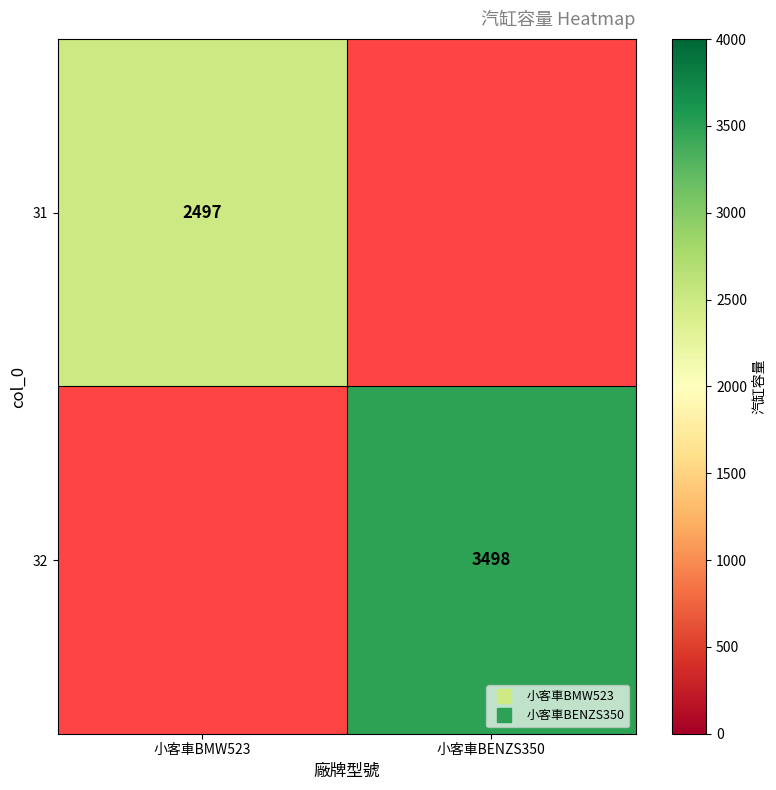

At how many categories does at least one series exceed 2927?

1